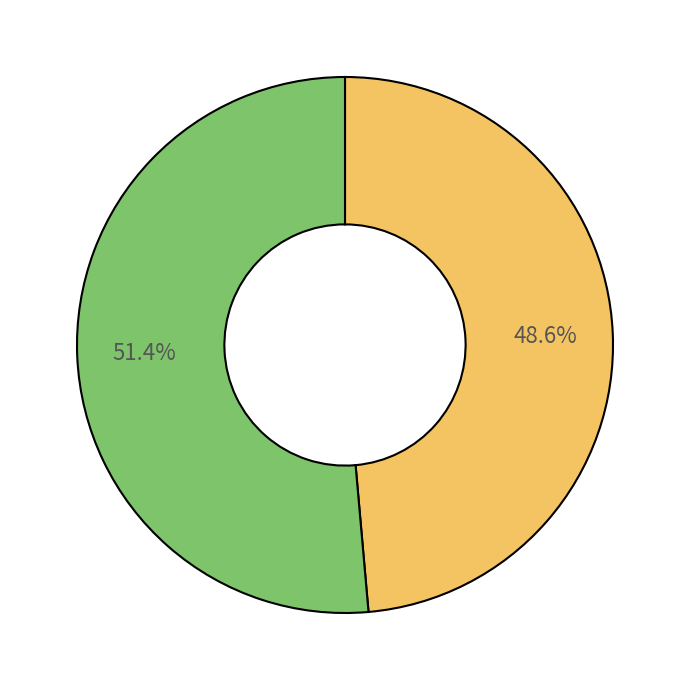

How many slices are in this pie chart?

2